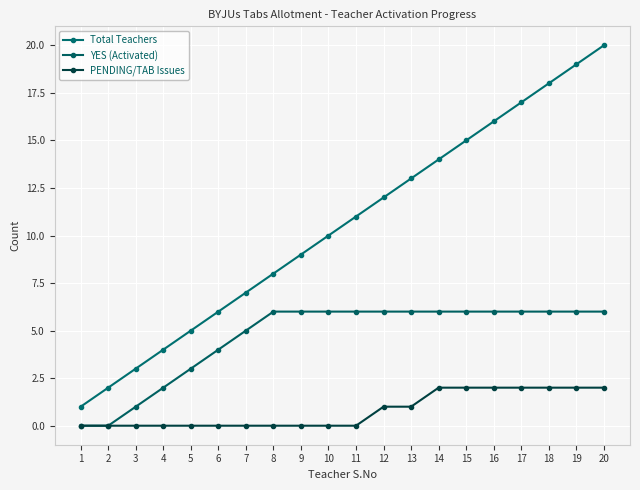

Which has a higher value, 18 or 9?

18